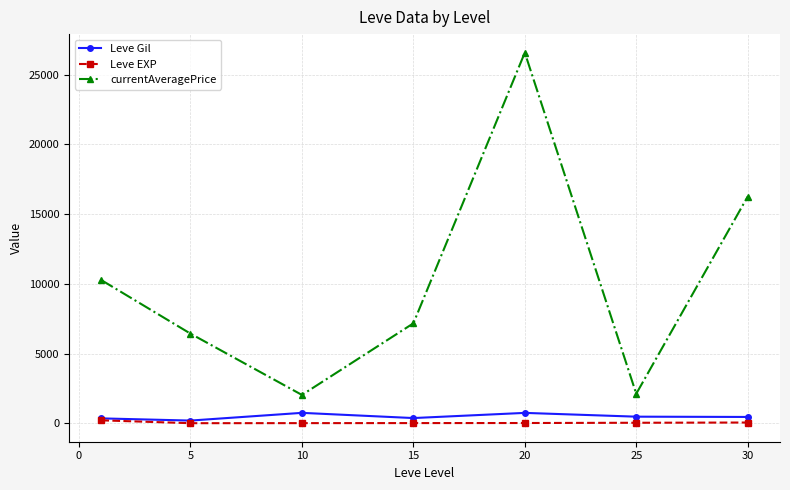

How many interior local valleys does the currentAveragePrice series have?

2